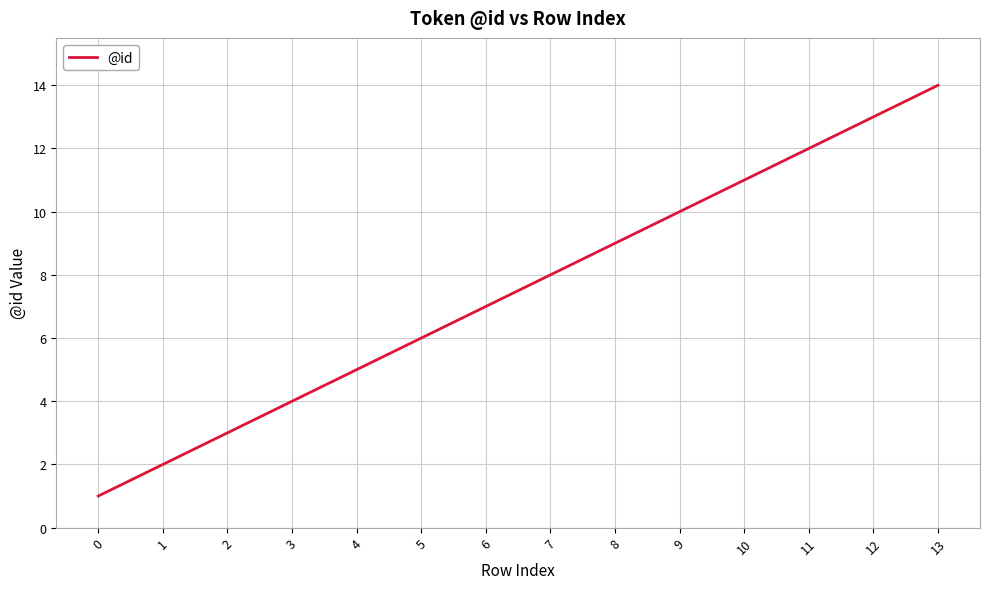

What is the change in value from 7 to 13?

+6